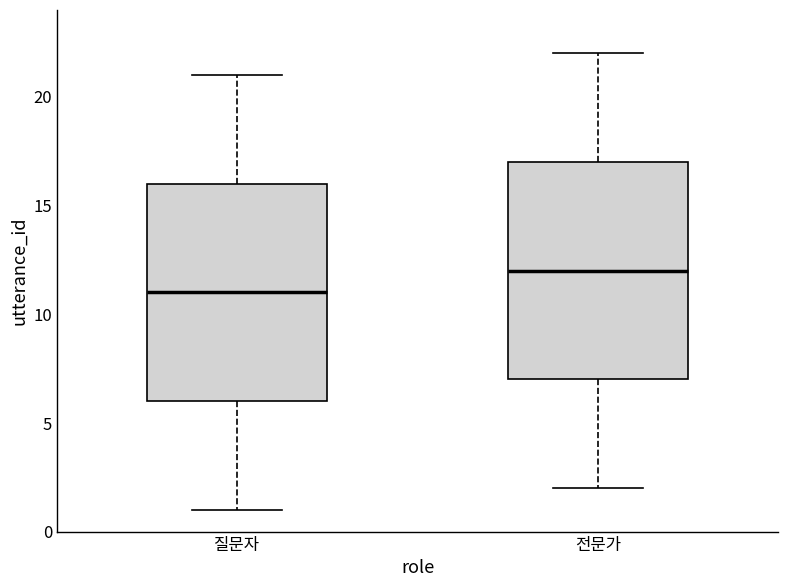

Reading left to right, transcribe this box plot: for each box, give where its median line is, the range the box spans, and where its two whiskers end, as read against the y-axis. The values are not printed on the chart, so give them approximately, as read against the axis.

질문자: median 11, box 6 to 16, whiskers 1 to 21
전문가: median 12, box 7 to 17, whiskers 2 to 22